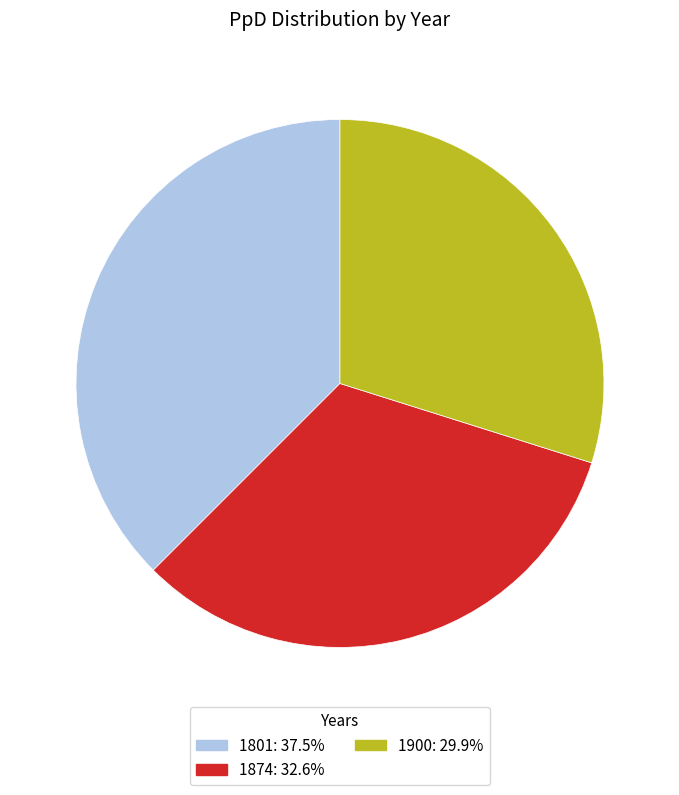

Do 1801 and 1874 together represent more than half of the pie?

Yes